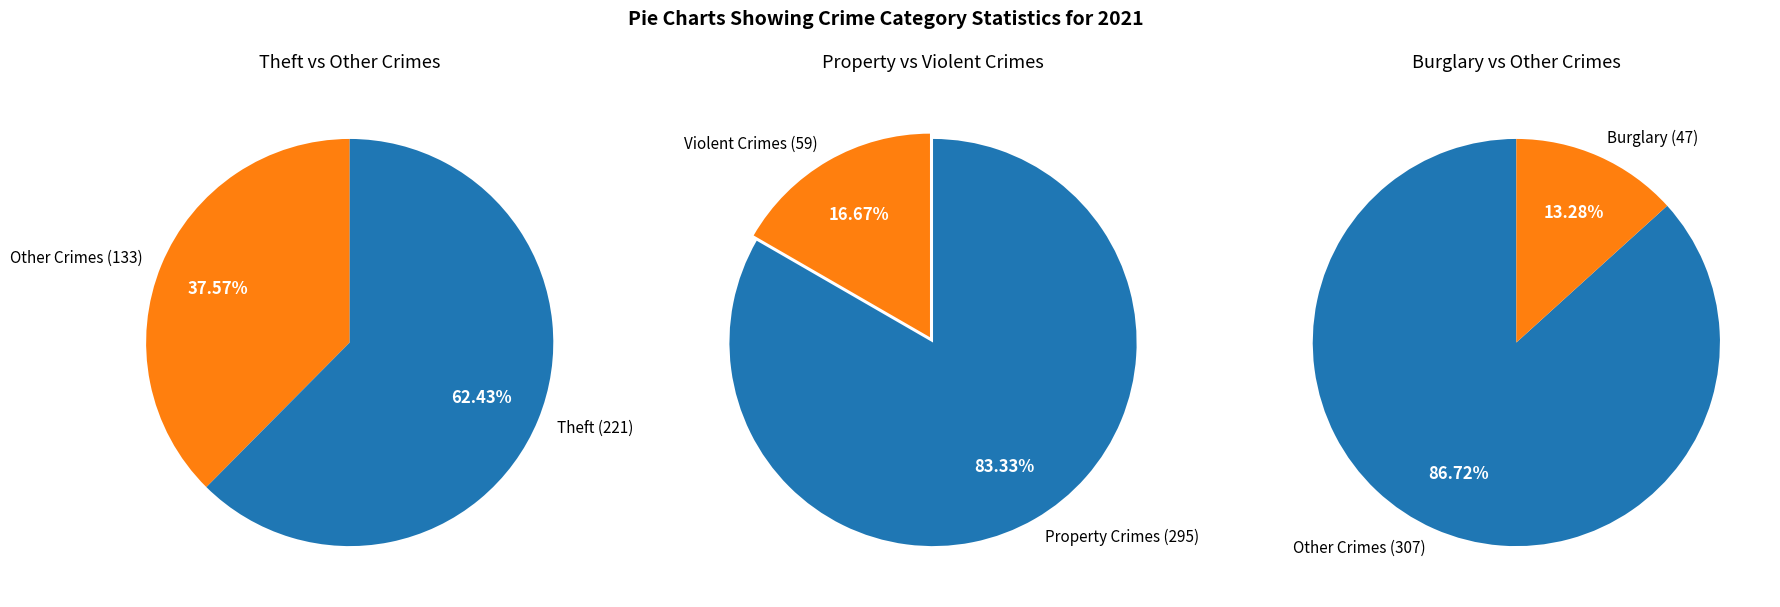

Which category accounts for the majority?

Theft